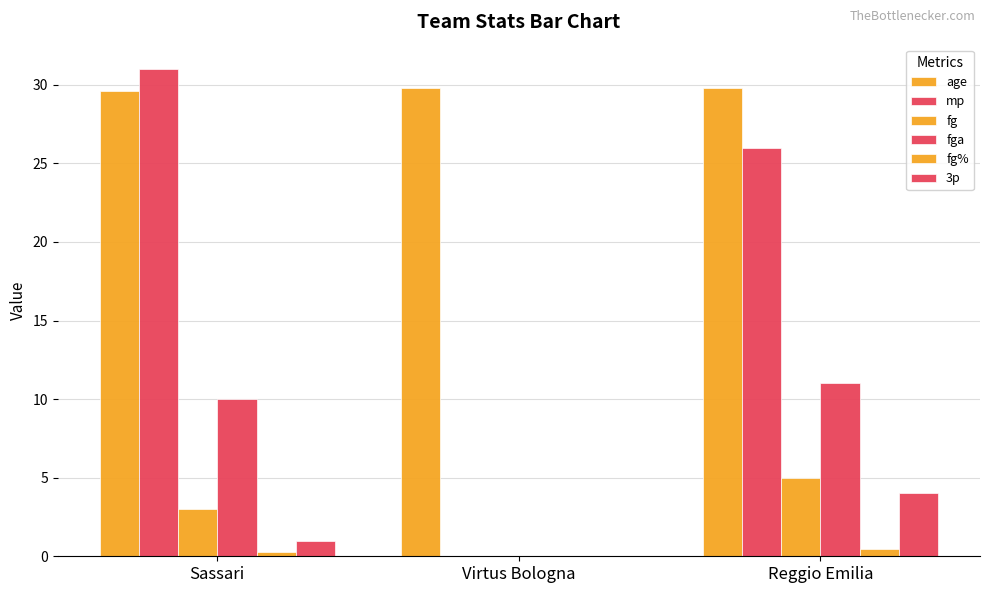

Which series has the largest total across all categories?

age